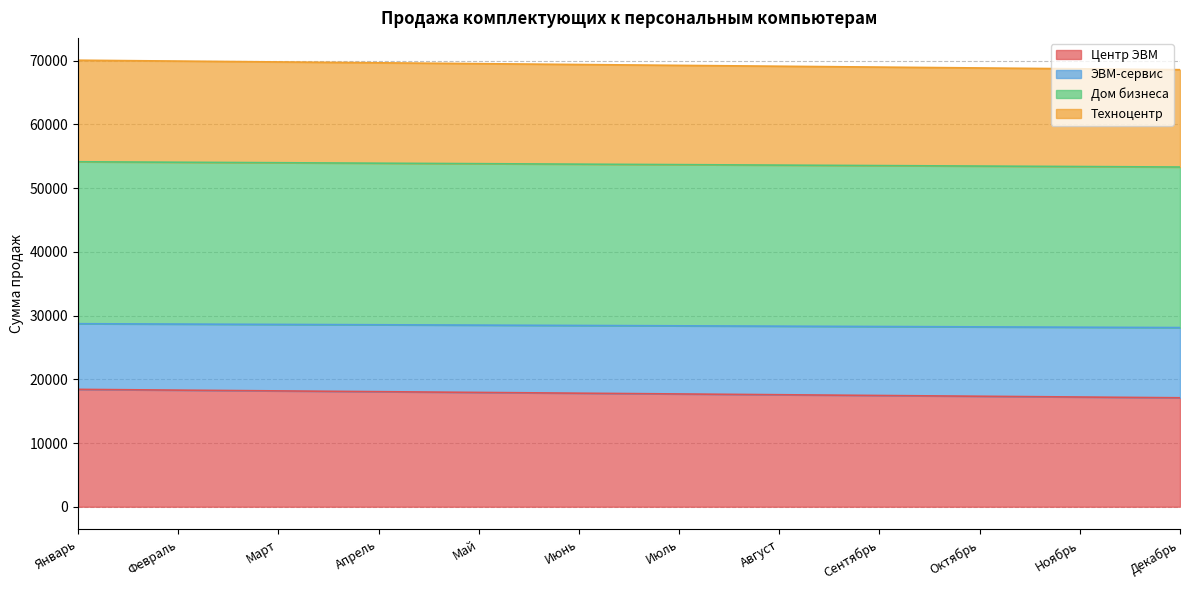

What position from the left is Октябрь?

10